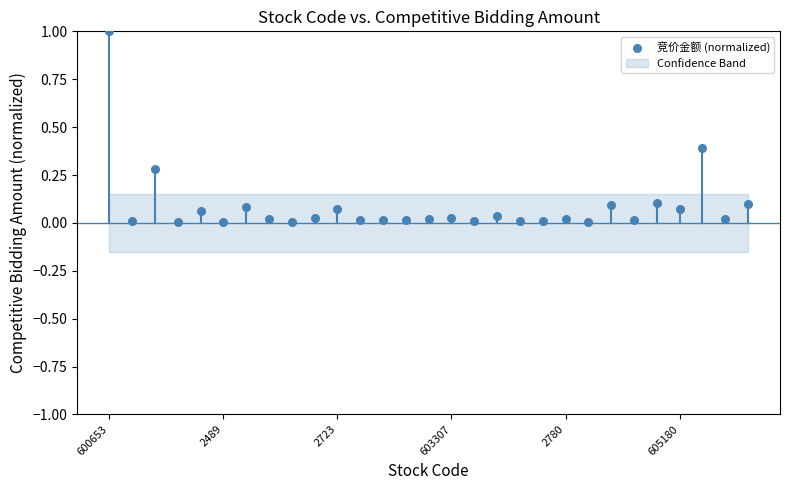

What is the range of Y values (max minus min)?

1.0